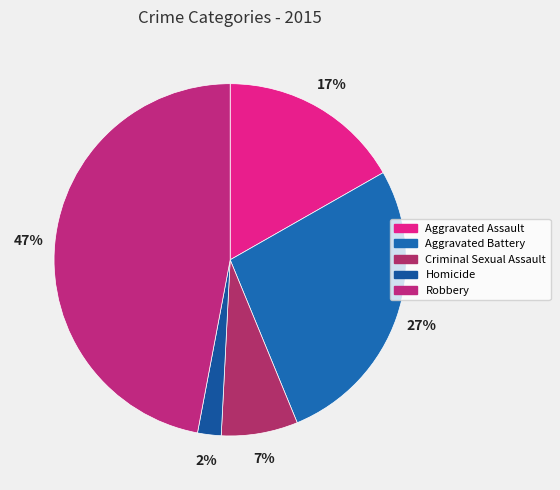

What is the ratio of the value at Aggravated Assault to the value at Criminal Sexual Assault?

2.4